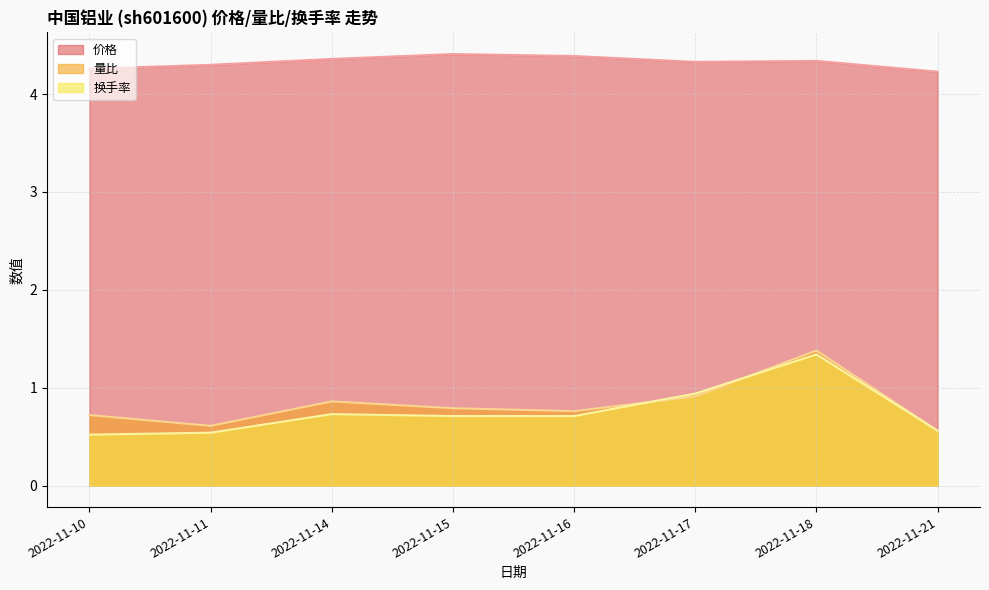

Between 2022-11-16 and 2022-11-21, which series saw the biggest shift?

量比